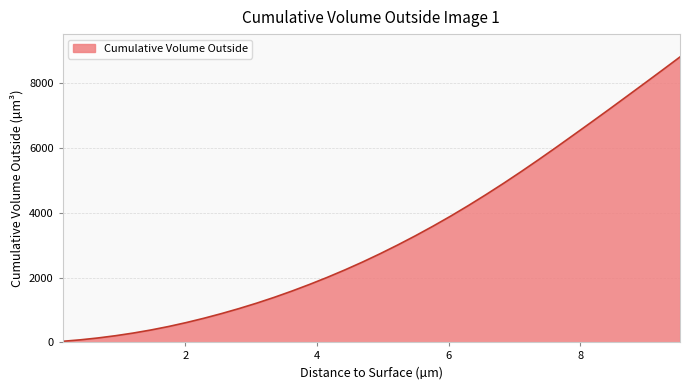

What is the greatest value displayed?

8801.4